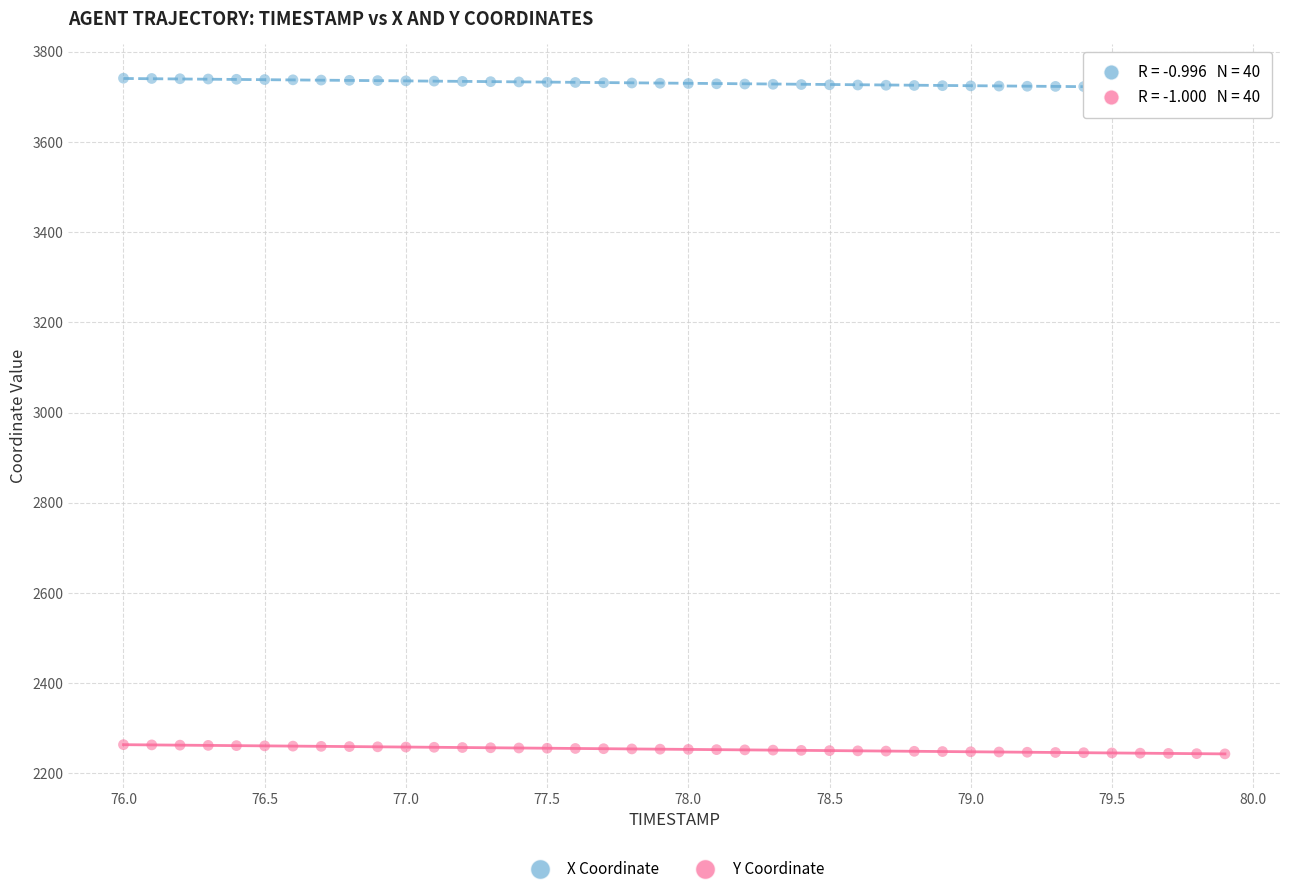

Which series contains the lowest Y value?

Y Coordinate